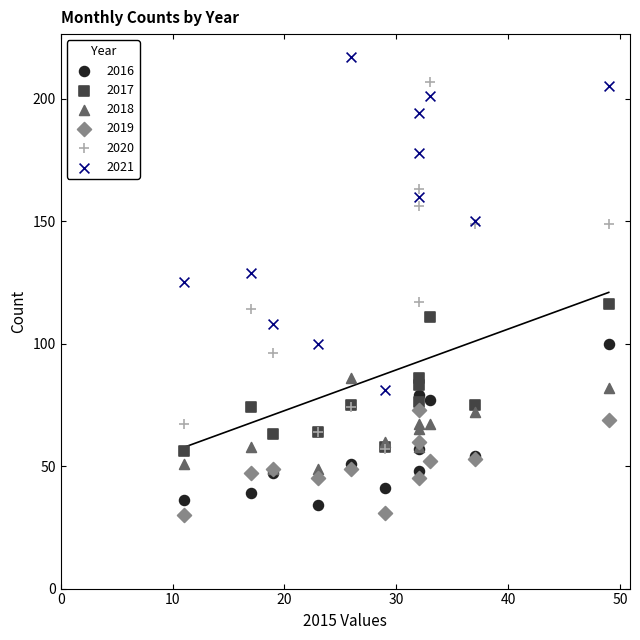

What are all the series names shown in the legend?

2016, 2017, 2018, 2019, 2020, 2021